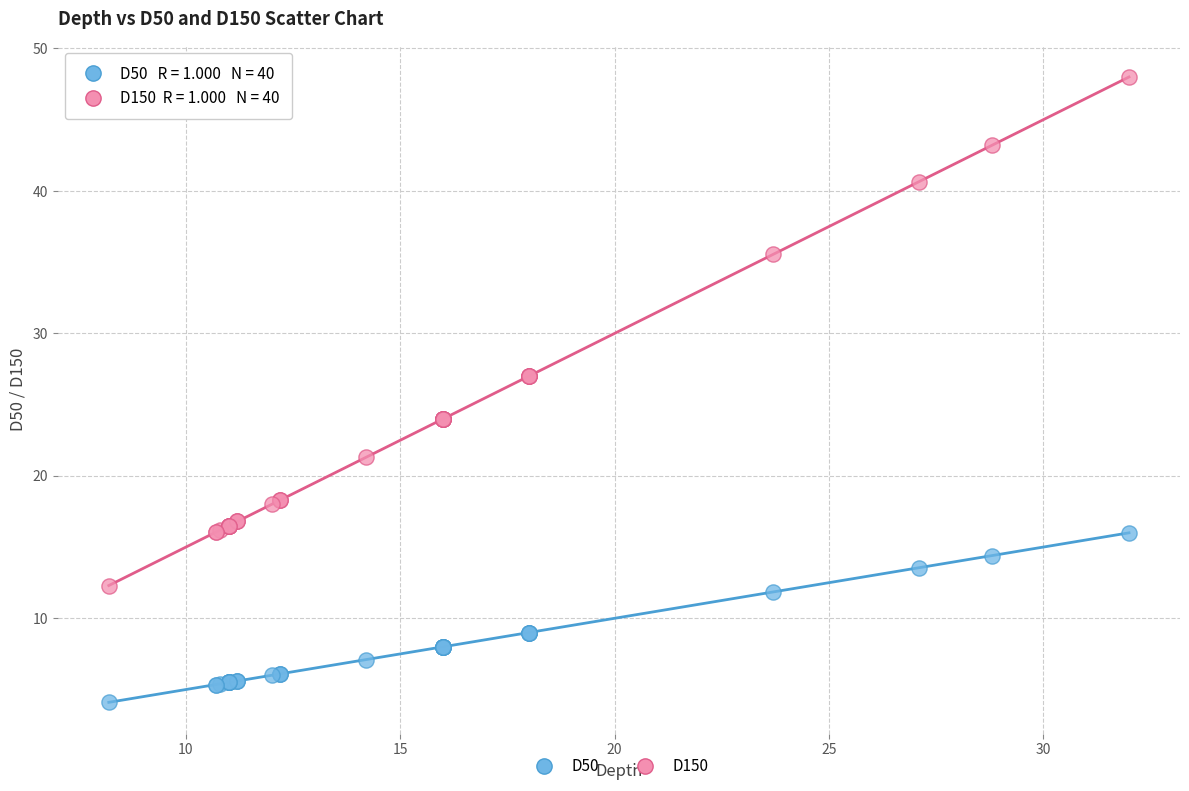

Which series contains the lowest Y value?

D50